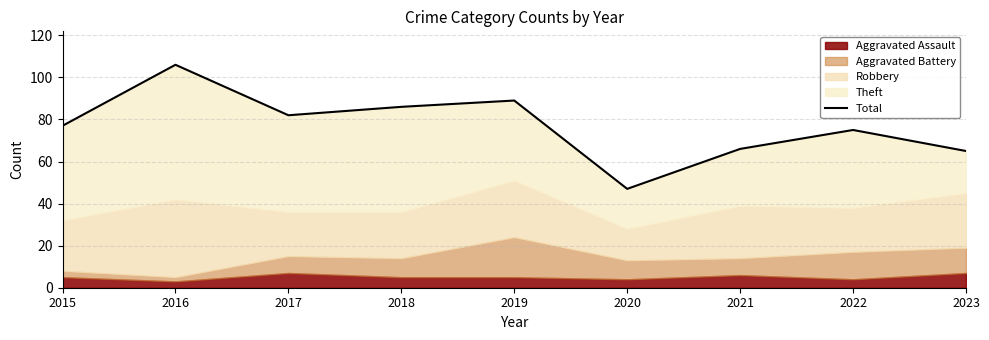

The chart shows a value of 106 at 2016. True or false?

True